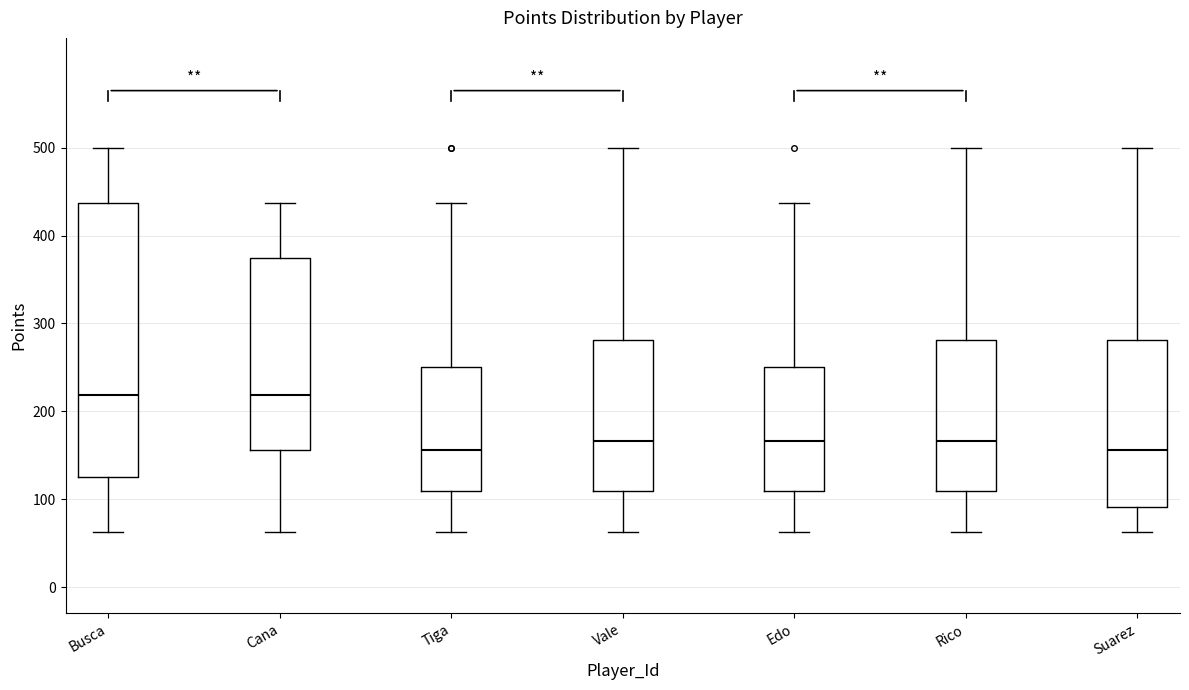

Which box is the tallest, from its lower edge to its upper edge?

Busca